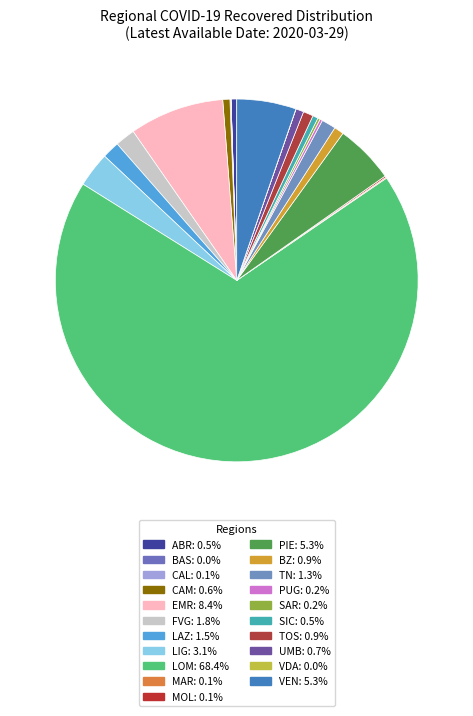

Does any single category account for the majority?

Yes